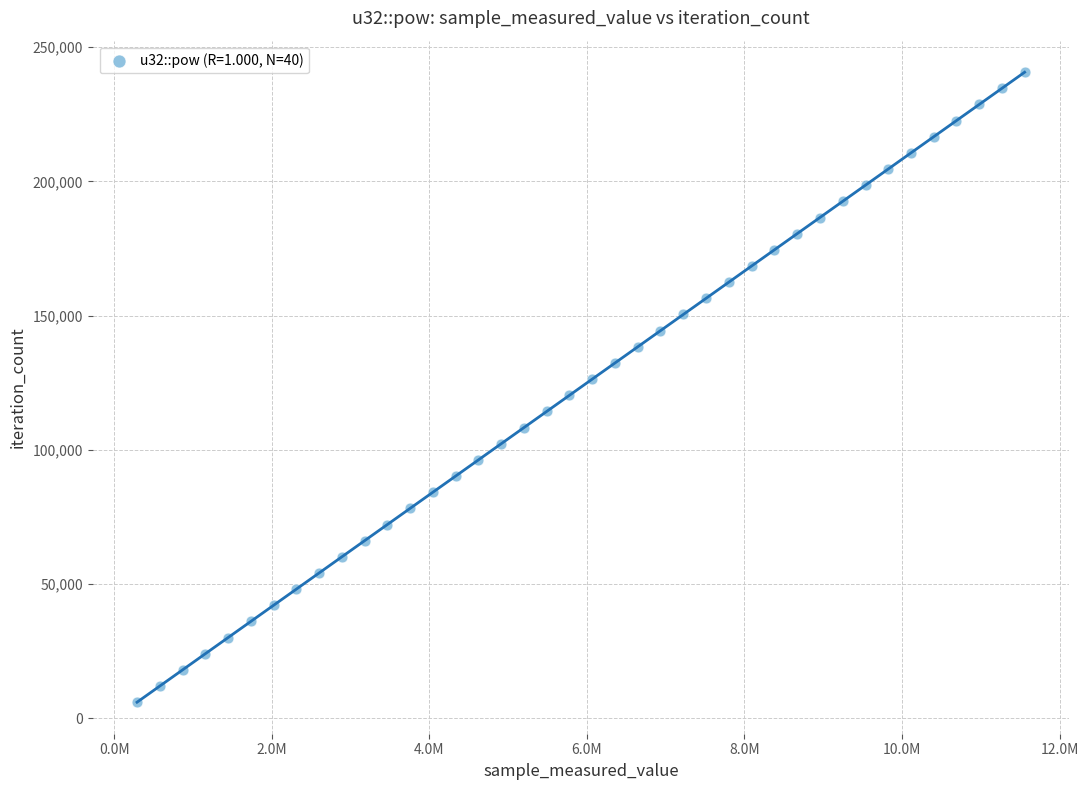

What is the range of Y values (max minus min)?

234702